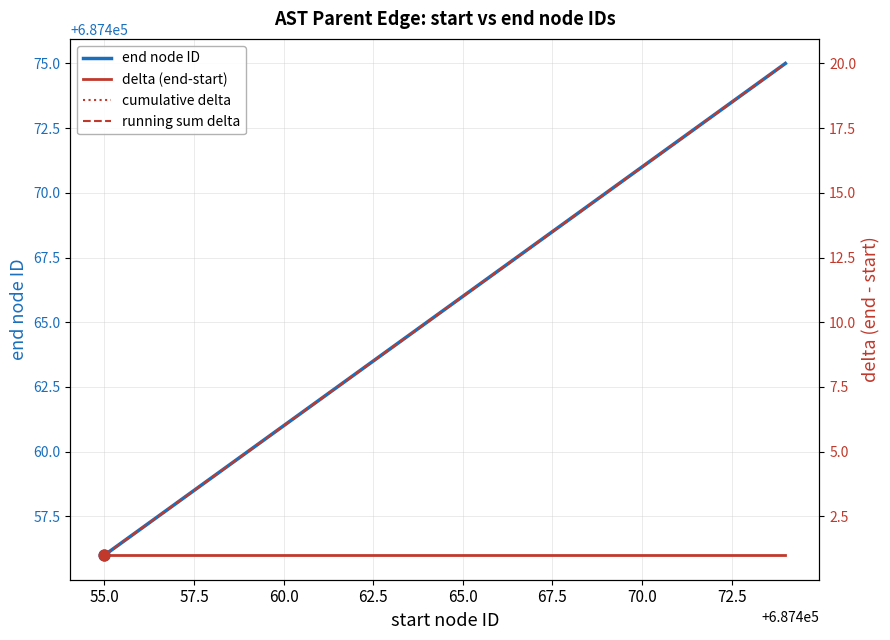

What are all the series names shown in the legend?

end node ID, delta (end-start), cumulative delta, running sum delta